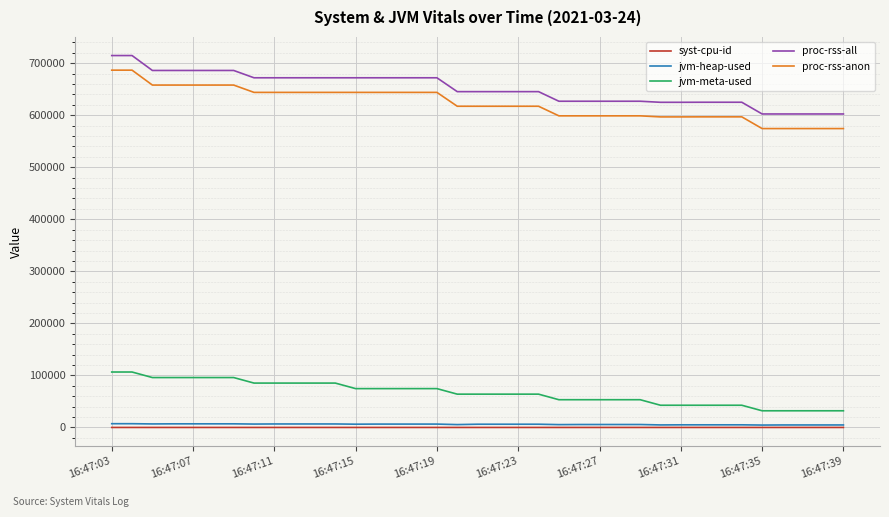

What is the average value of the jvm-heap-used series?

6085